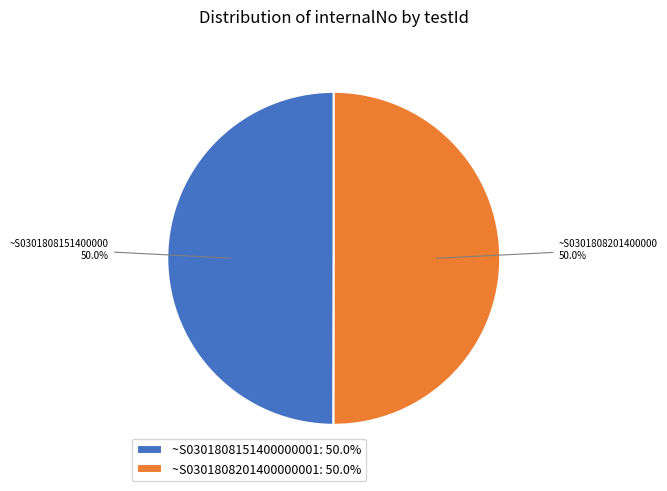

What is the ratio of the value at ~S0301808151400000001 to the value at ~S0301808201400000001?

1.0